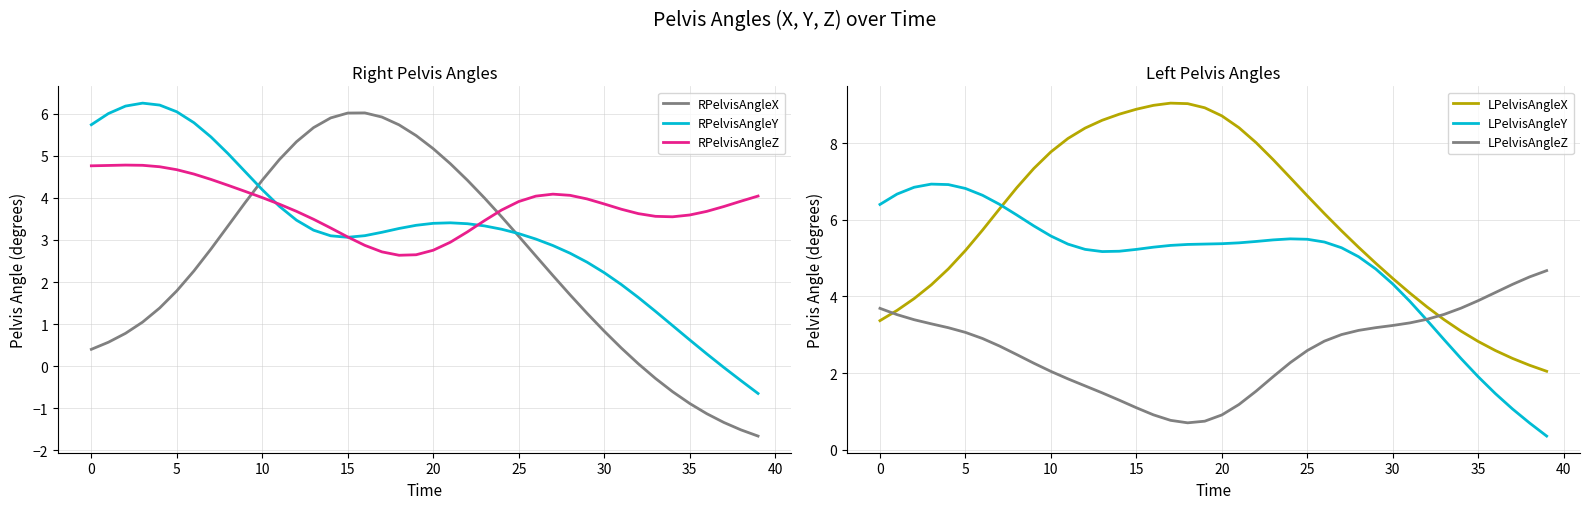

What is the value of the RPelvisAngleZ point at the 30th from the left?

4.0